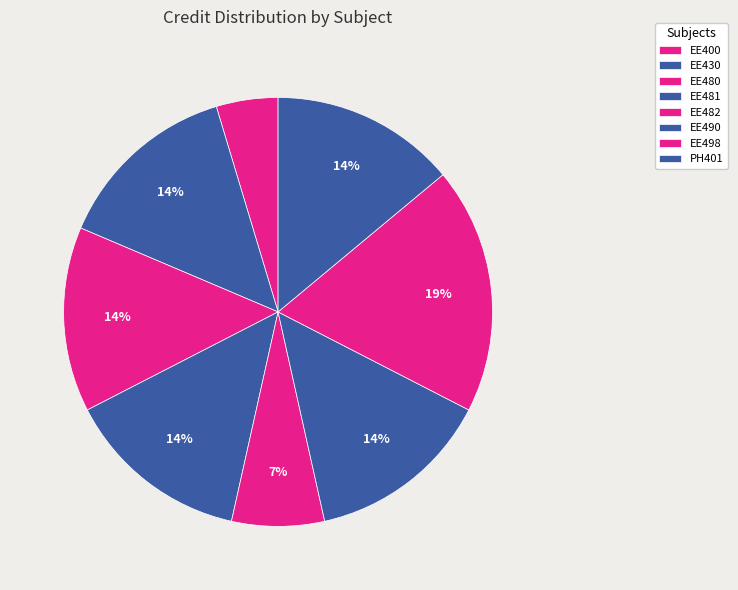

Is there any slice that represents more than half of the pie?

No